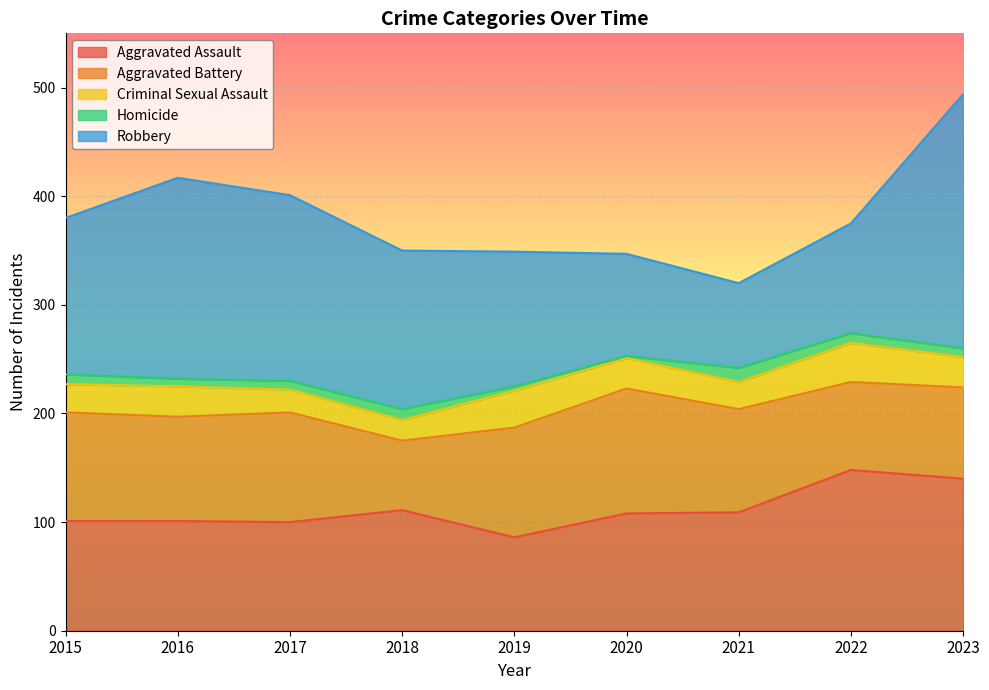

What is the highest value of the Robbery series?

234